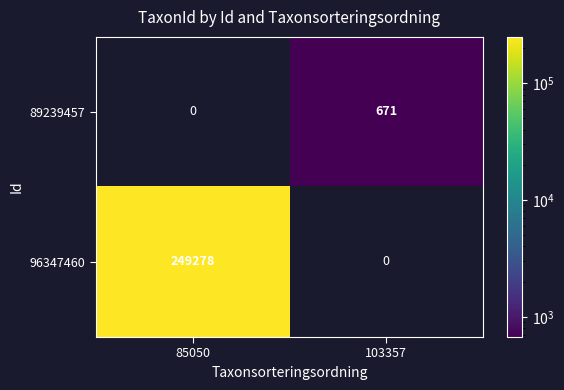

Read the 96347460 value at 85050.

249278